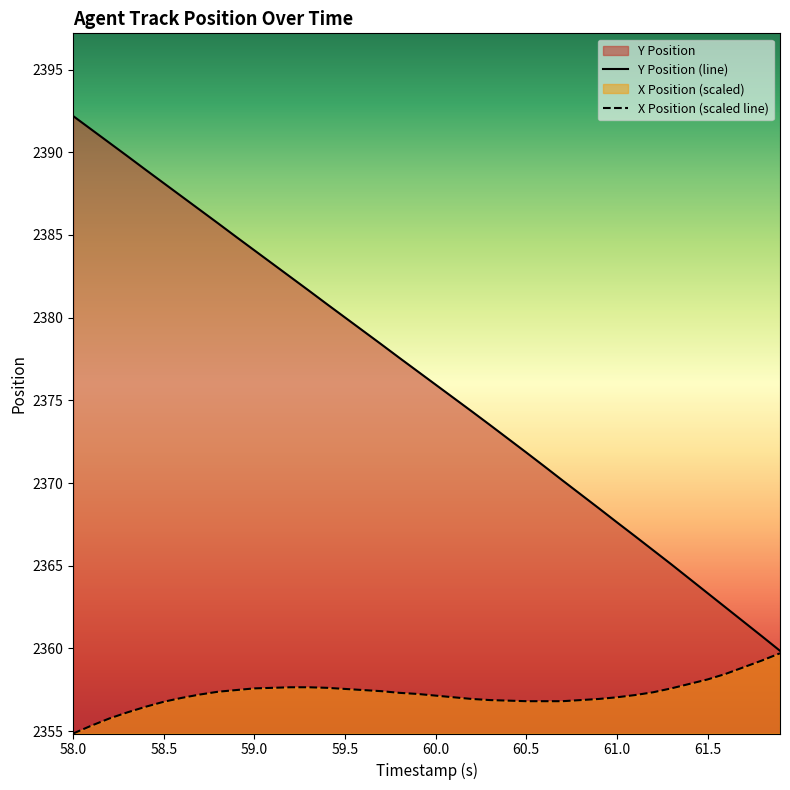

Which series has the largest total across all categories?

Y Position (line)